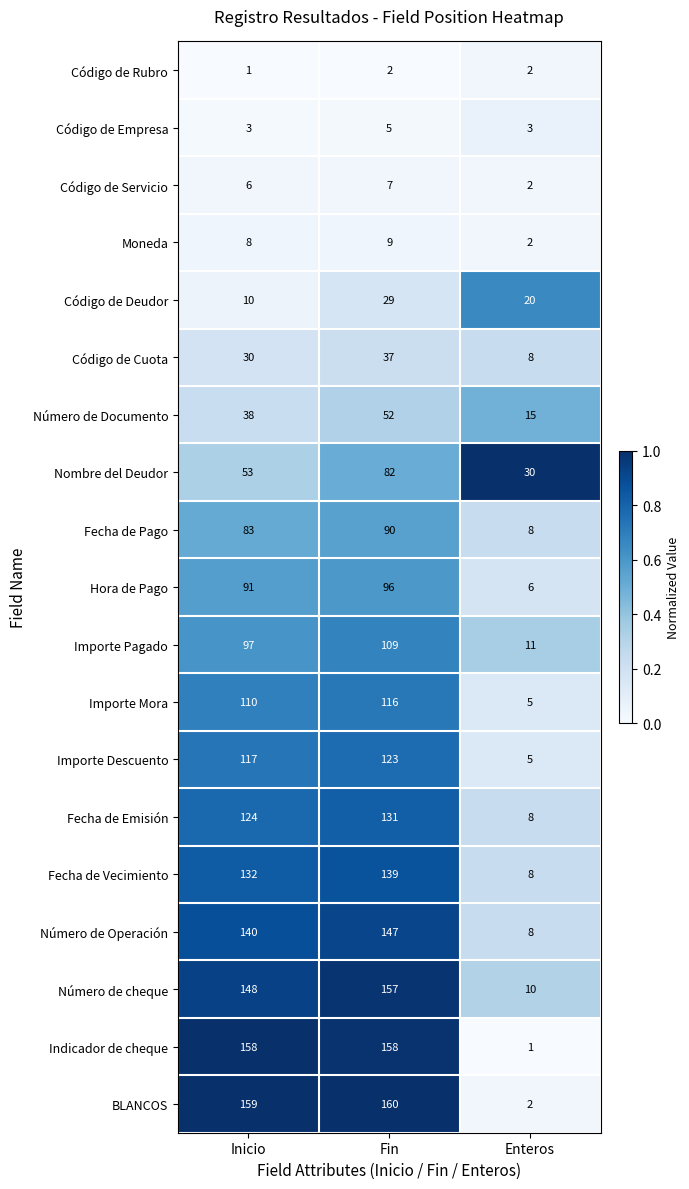

Read the Número de Documento value at Enteros.

15